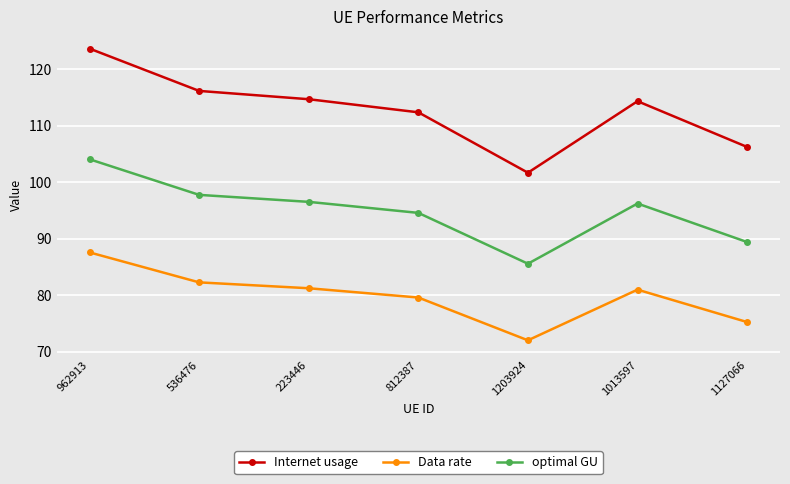

True or false: Data rate has more than 2 interior local peaks.

False